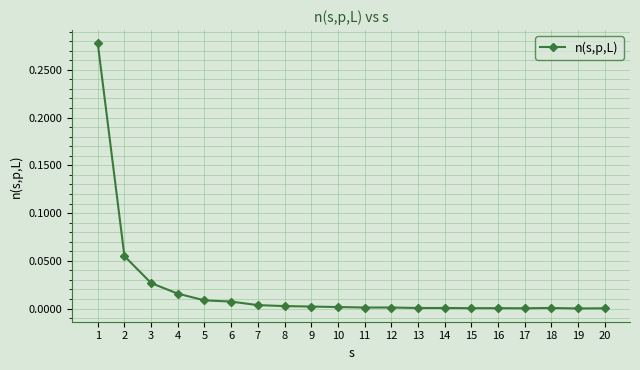

The chart shows a value of 0.0 at 4. True or false?

True